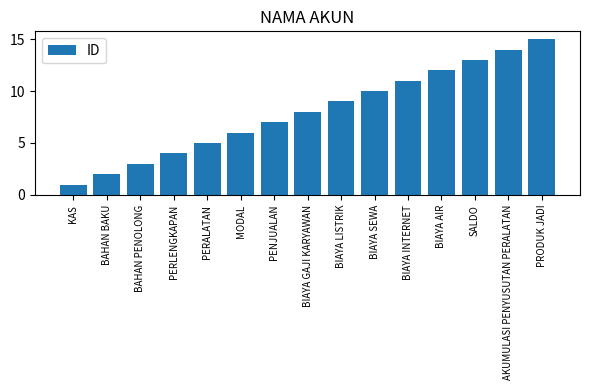

What is the minimum value shown in the chart?

1